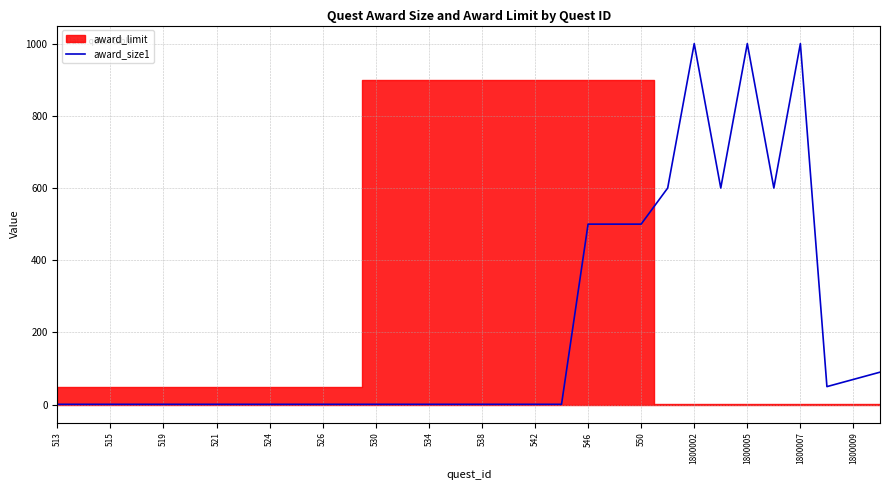

The award_size1 series shows 70 at 1800009. True or false?

True